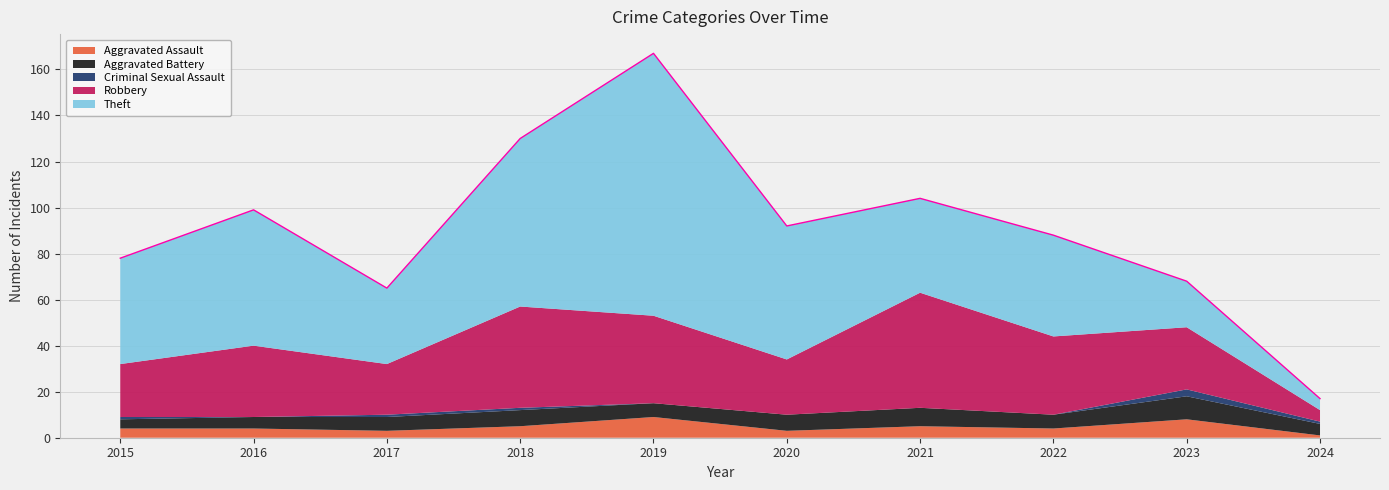

True or false: Robbery has a value of 12 at 2015.

False